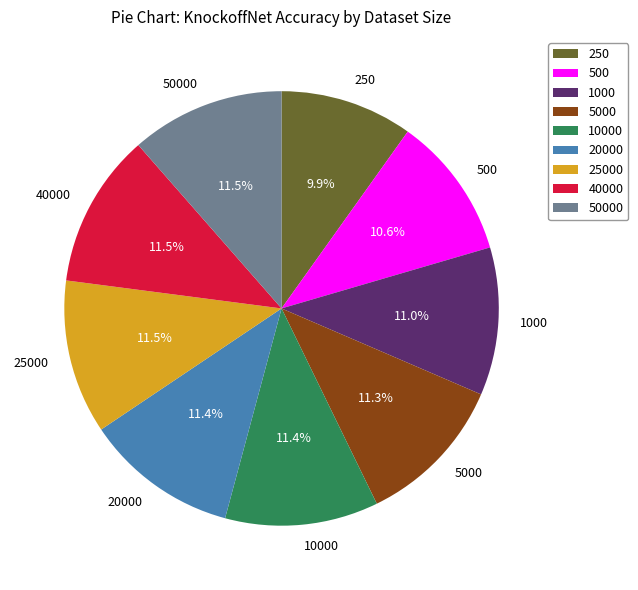

Is it true that 1000 is 6% of the pie?

False